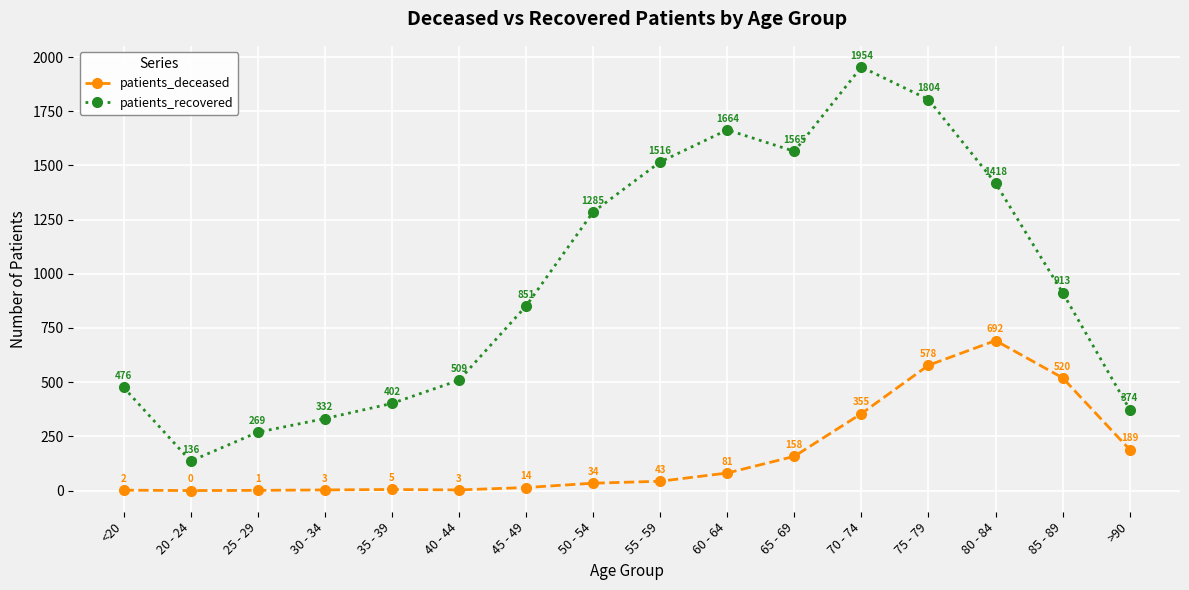

What is the difference between the patients_recovered values at 35 - 39 and 30 - 34?

70